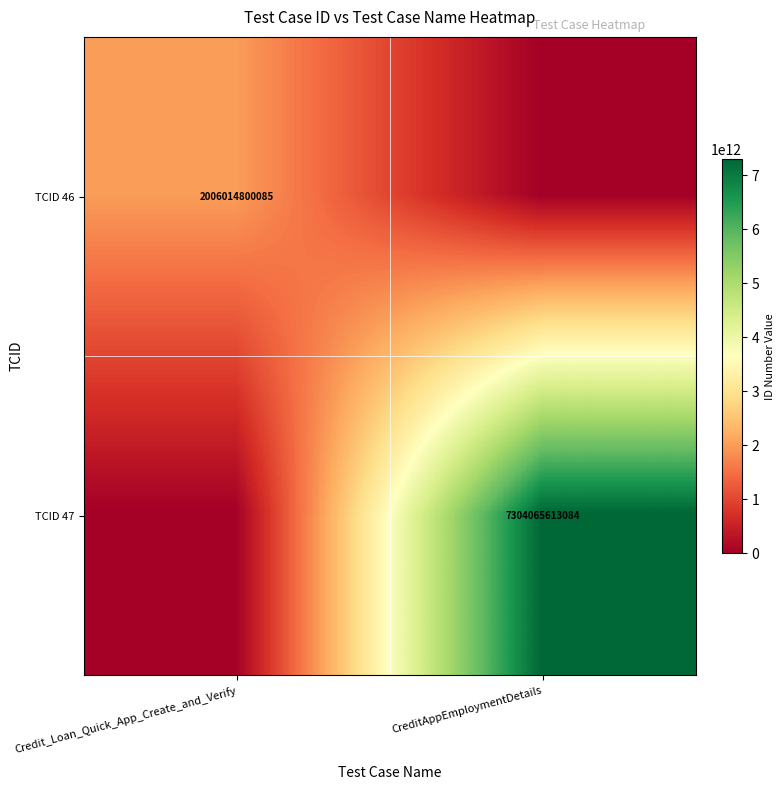

The TCID 46 series shows 2006014800085 at Credit_Loan_Quick_App_Create_and_Verify. True or false?

True